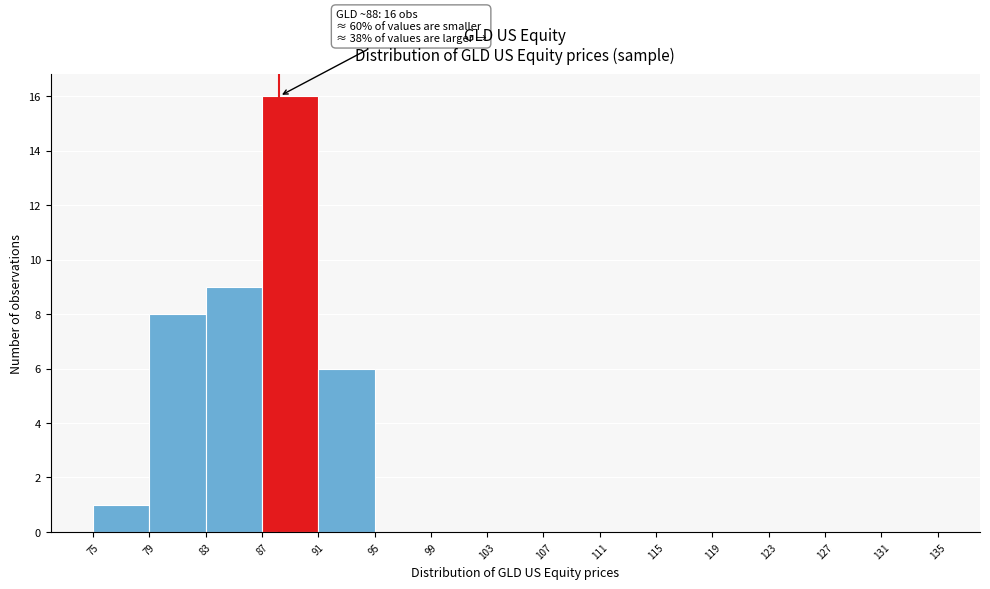

Which range on the x-axis has the tallest bar?

87 to 91